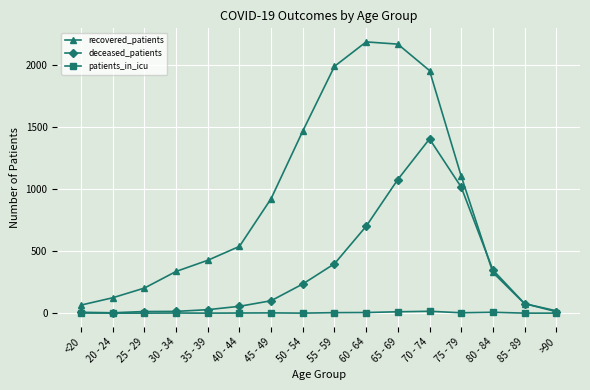

What is the label of the 9th point from the left?

55 - 59